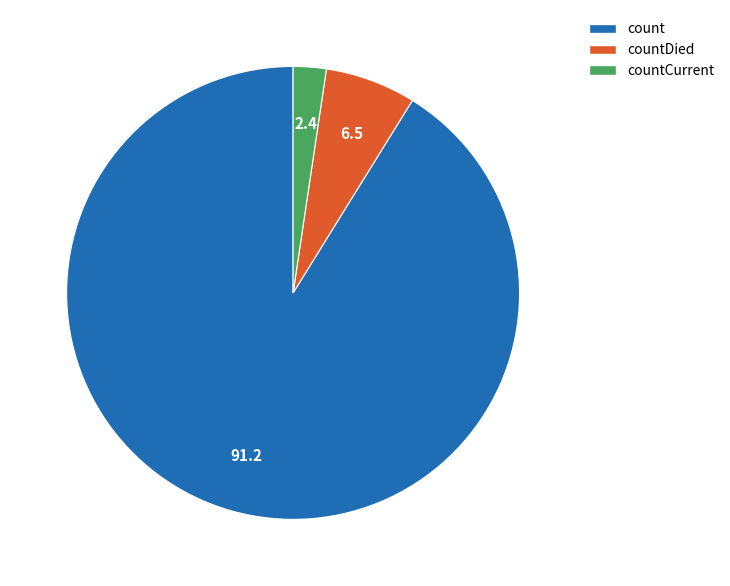

Which slice represents more than half of the pie?

count